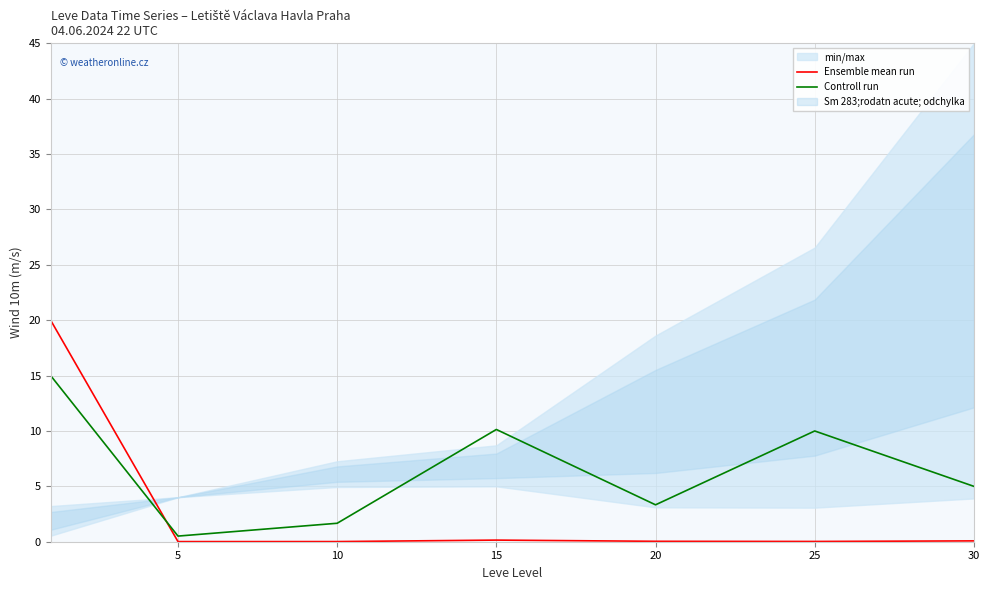

What is the total value across all series at 25?

10.0